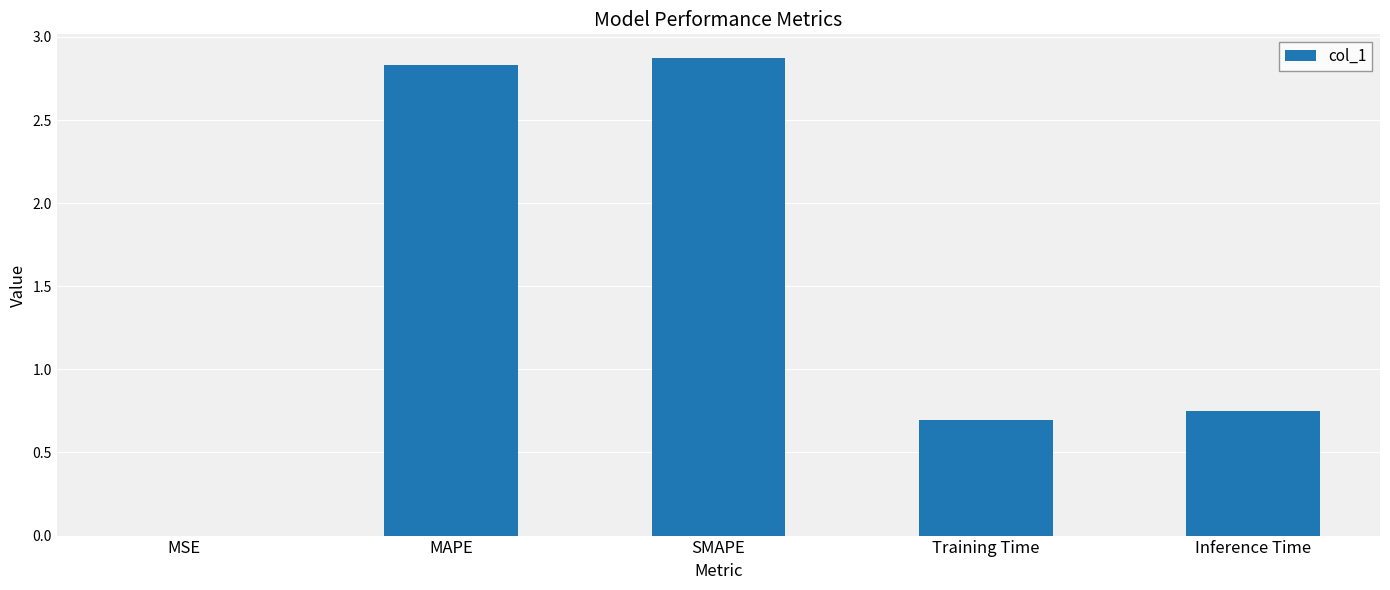

What is the greatest value displayed?

2.9